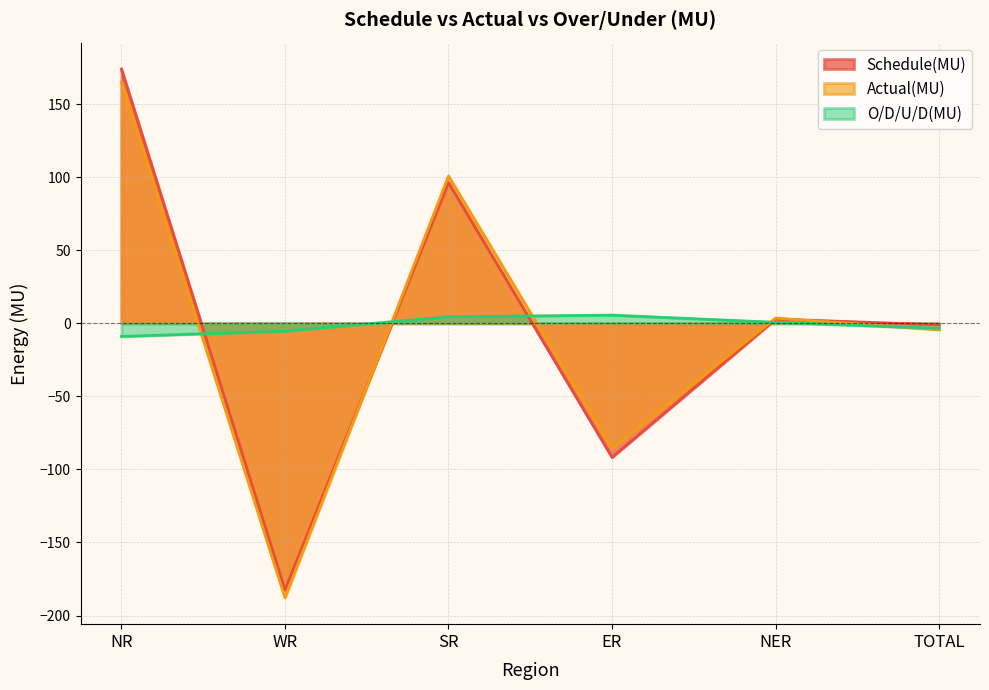

Which series has the largest total across all categories?

Schedule(MU)